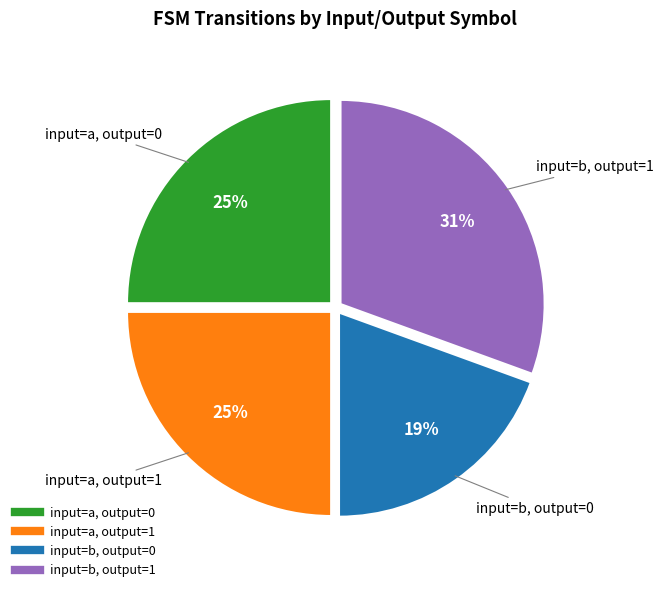

Is there any slice that represents more than half of the pie?

No